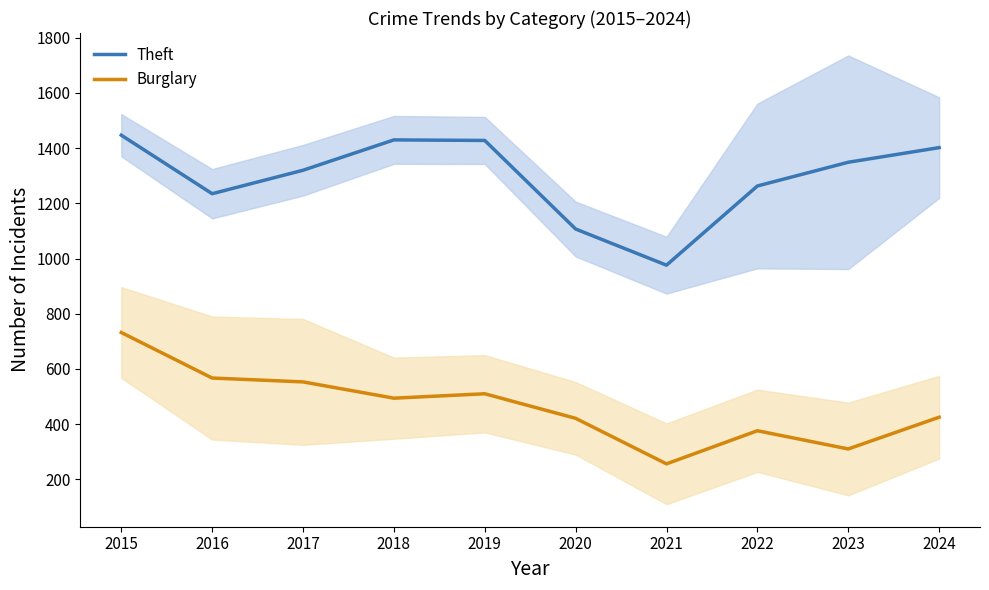

Reading left to right, extract all data points from this chart.

Theft: 2015=1447	2016=1235	2017=1320	2018=1430	2019=1428	2020=1107	2021=976	2022=1263	2023=1349	2024=1402
Burglary: 2015=732	2016=567	2017=553	2018=494	2019=510	2020=421	2021=256	2022=376	2023=310	2024=425